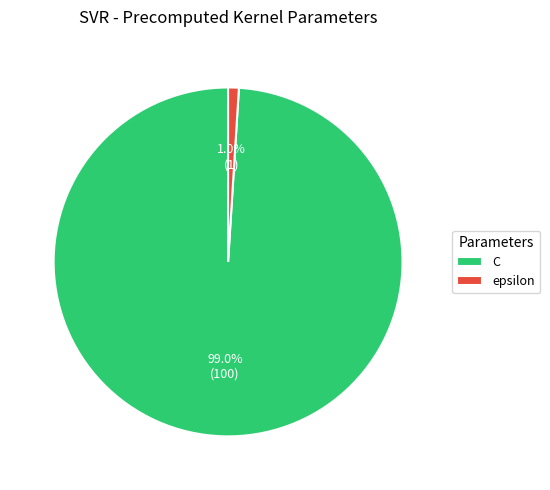

What is the largest slice in the pie chart?

C